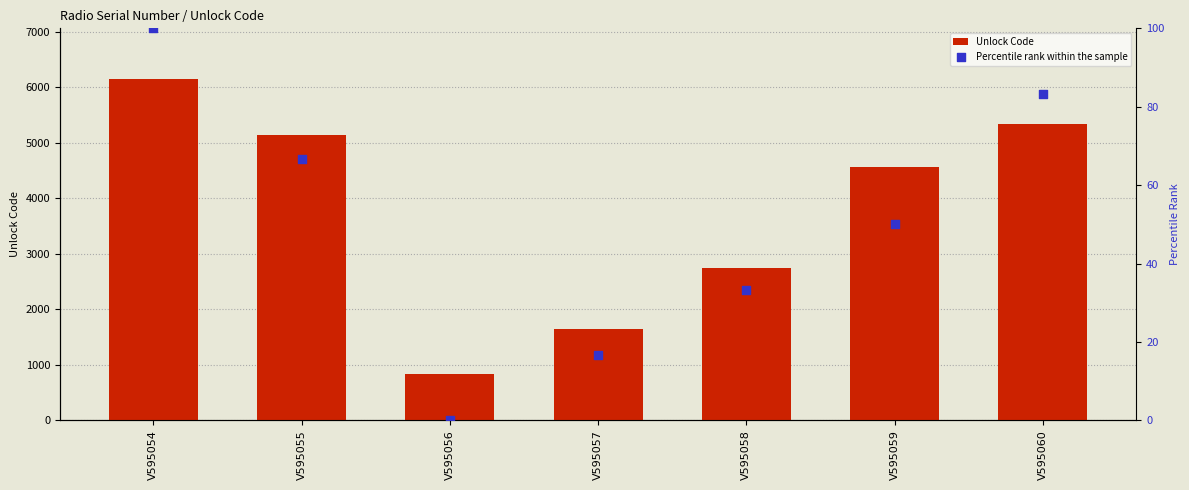

Which series has the largest total across all categories?

Unlock Code